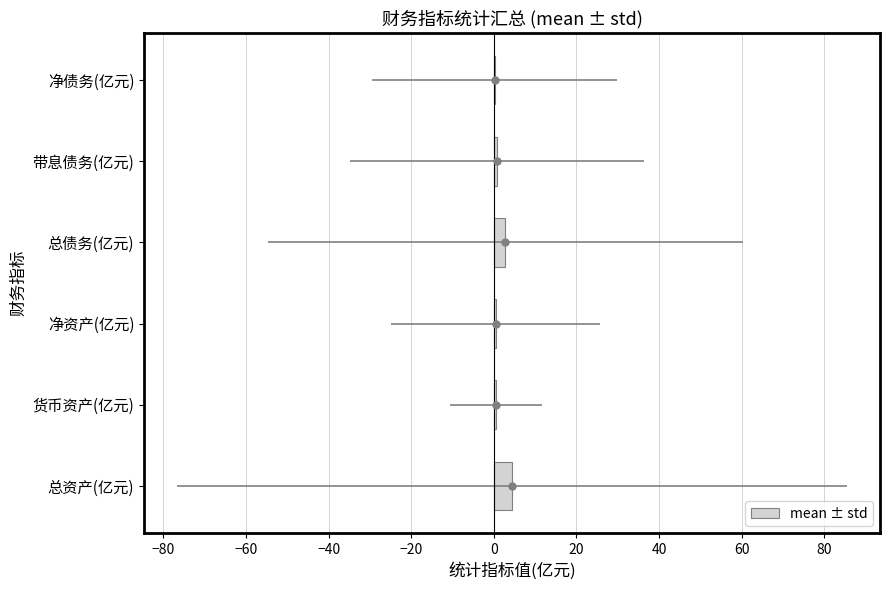

What is the change in value from 净资产(亿元) to 净债务(亿元)?

-0.2